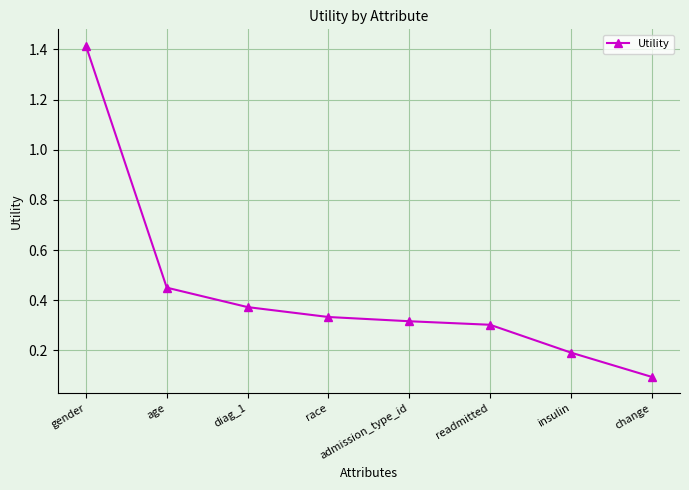

Rank the categories by value from lowest to highest.

change, insulin, readmitted, admission_type_id, race, diag_1, age, gender